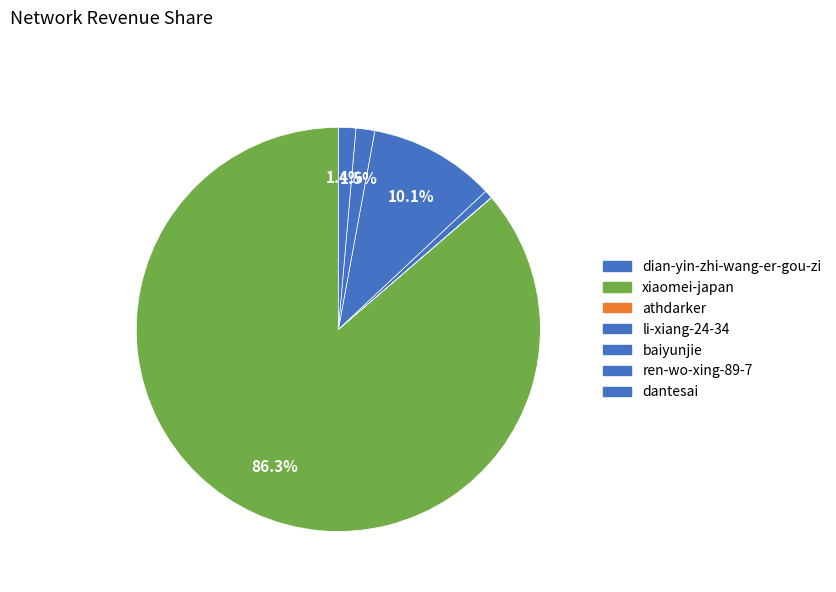

Do ren-wo-xing-89-7 and athdarker together represent more than half of the pie?

No